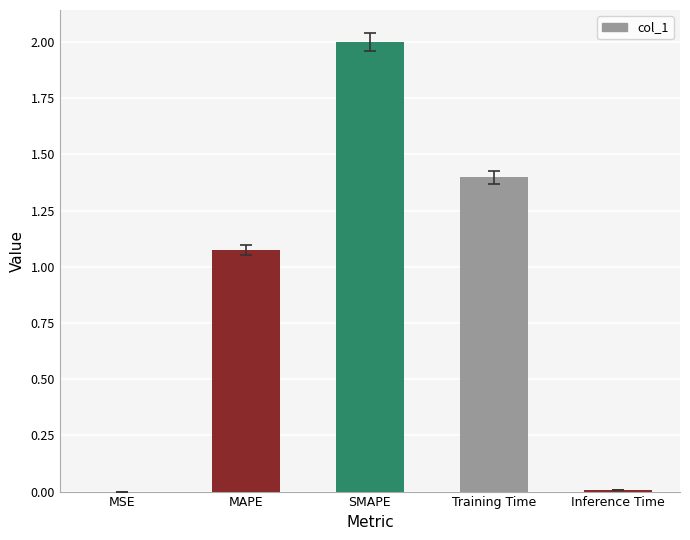

Where does the data first go above 1?

MAPE